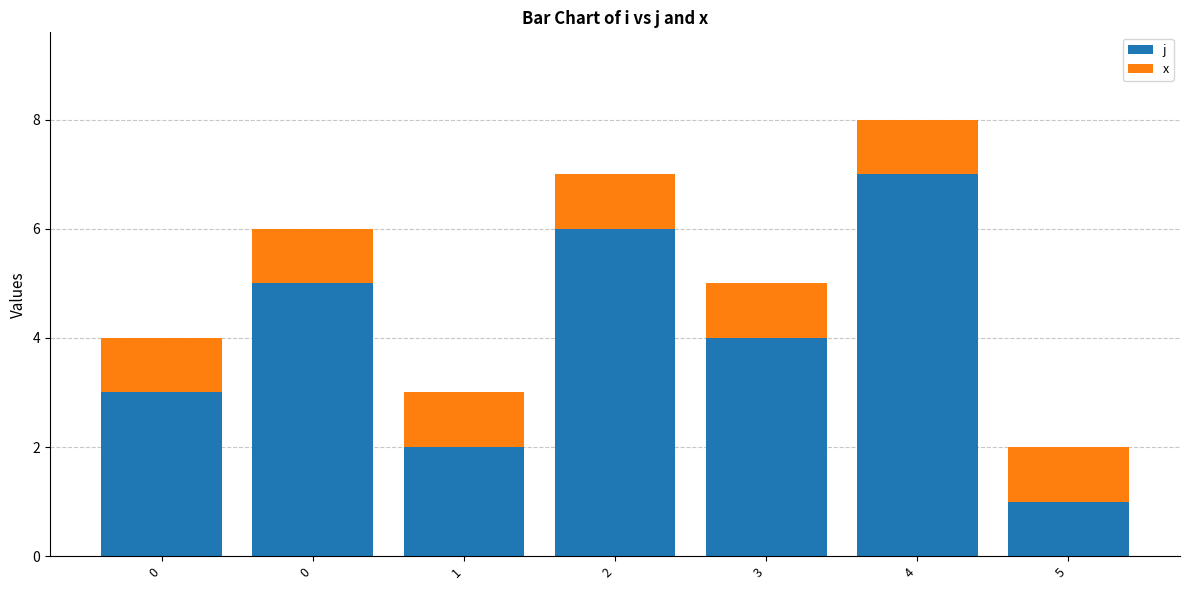

What are all the series names shown in the legend?

j, x